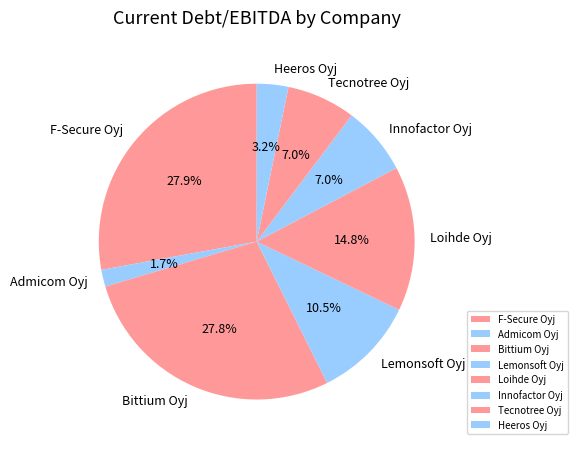

Count the number of slices in the pie.

8